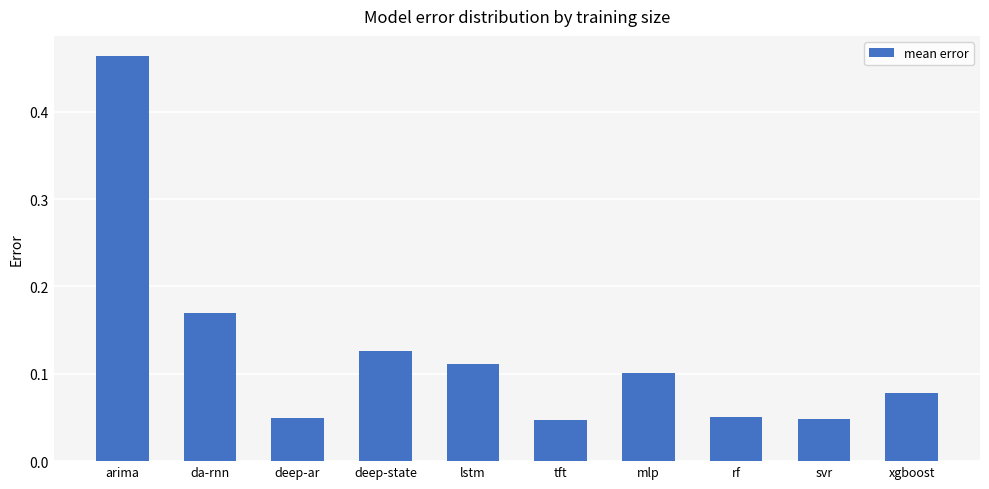

The value at xgboost is 0.0. True or false?

False